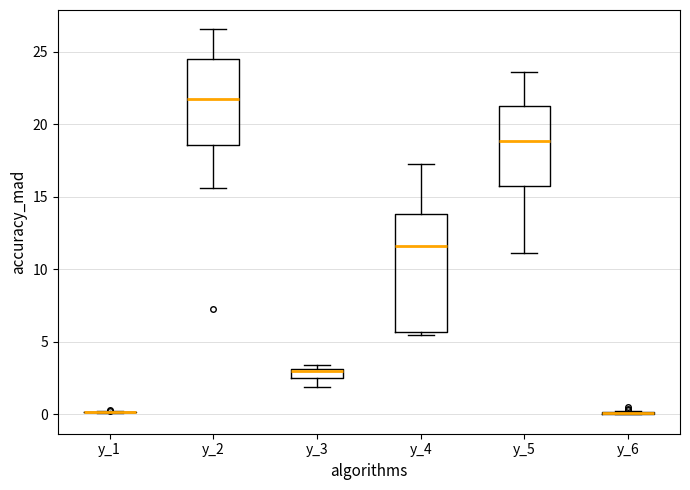

Where does the median line of the box for y_5 sit on the y-axis? The values are not printed on the chart, so give them approximately, as read against the axis.

19.0